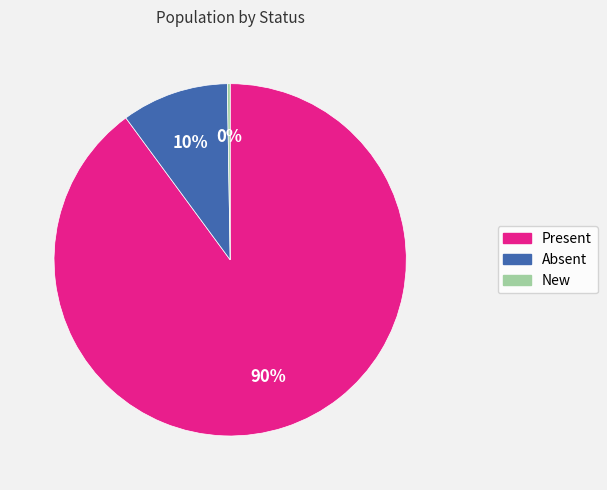

Is the sum of Absent and Present greater than half?

Yes